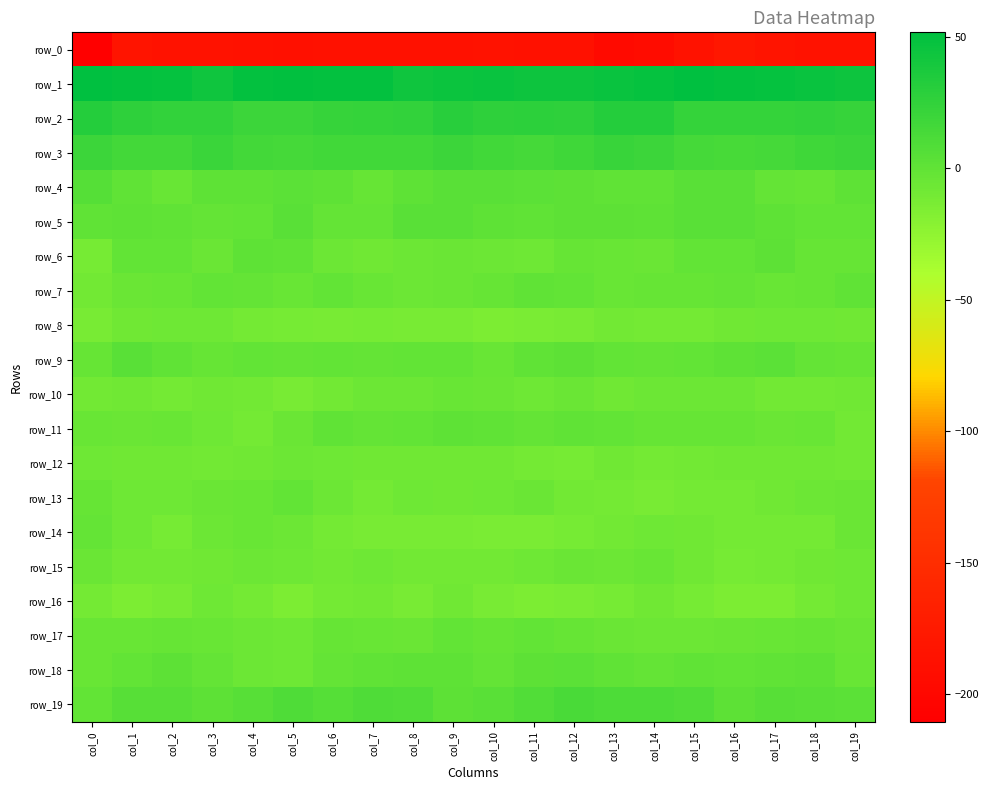

What is the difference between the maximum and second lowest values in the row_8 series?

5.9